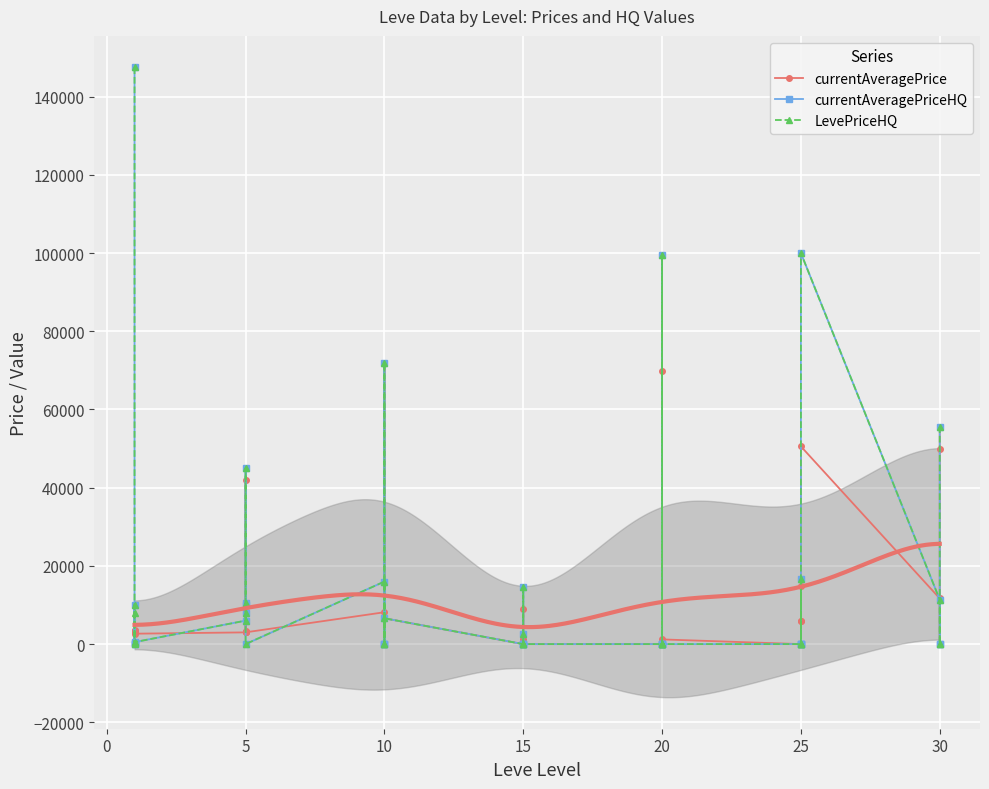

What is the average value of the currentAveragePrice series?

10969.5